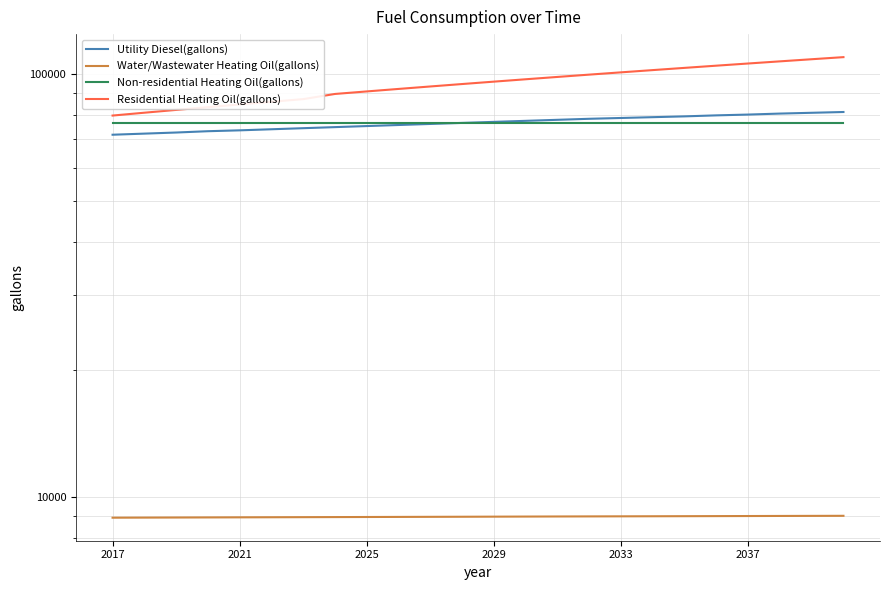

Count the number of categories in the chart.

24